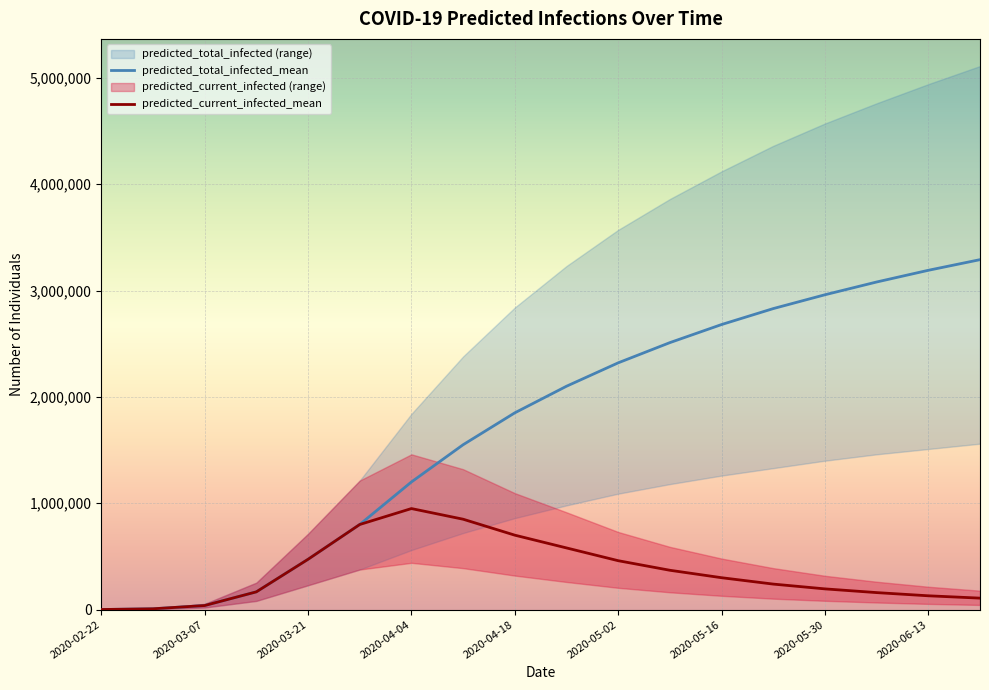

Is the value of predicted_current_infected_mean at 2020-05-30 greater than the value of predicted_total_infected_mean at 2020-05-30?

No